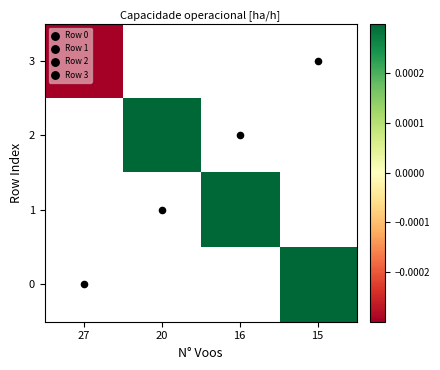

Is it true that 0 equals 0.2 at 15?

False